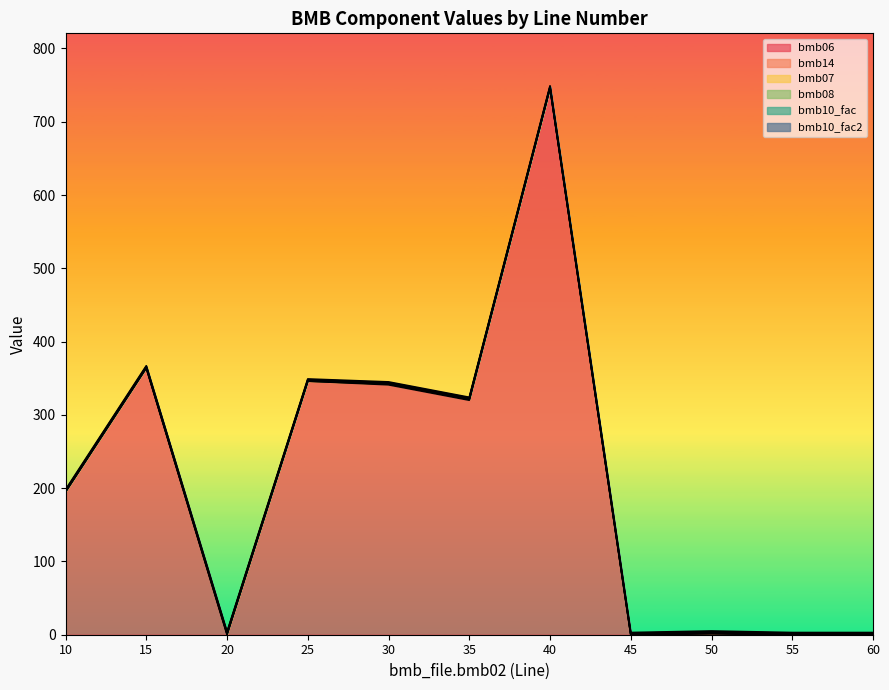

Reading left to right, what are all the values shown in this chart?

bmb06: 10=195.0	15=364.0	20=0.0	25=346.0	30=341.0	35=320.0	40=746.0	45=0.0	50=1.1	55=0.0	60=0.0
bmb14: 10=0.0	15=0.0	20=1.0	25=0.0	30=1.0	35=1.0	40=0.0	45=0.0	50=1.0	55=0.0	60=0.0
bmb07: 10=1.0	15=1.0	20=1.0	25=1.0	30=1.0	35=1.0	40=1.0	45=1.0	50=1.0	55=1.0	60=1.0
bmb08: 10=0.0	15=0.0	20=0.0	25=0.0	30=0.0	35=0.0	40=0.0	45=0.0	50=0.0	55=0.0	60=0.0
bmb10_fac: 10=1.0	15=1.0	20=1.0	25=1.0	30=1.0	35=1.0	40=1.0	45=1.0	50=1.0	55=1.0	60=1.0
bmb10_fac2: 10=1.0	15=1.0	20=1.0	25=1.0	30=1.0	35=1.0	40=1.0	45=1.0	50=1.0	55=1.0	60=1.0